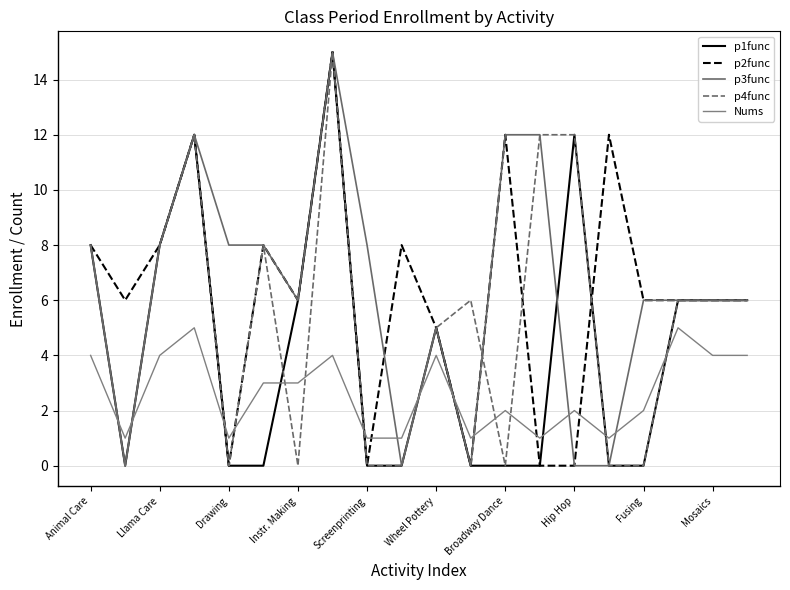

Does the chart have visible grid lines?

Yes